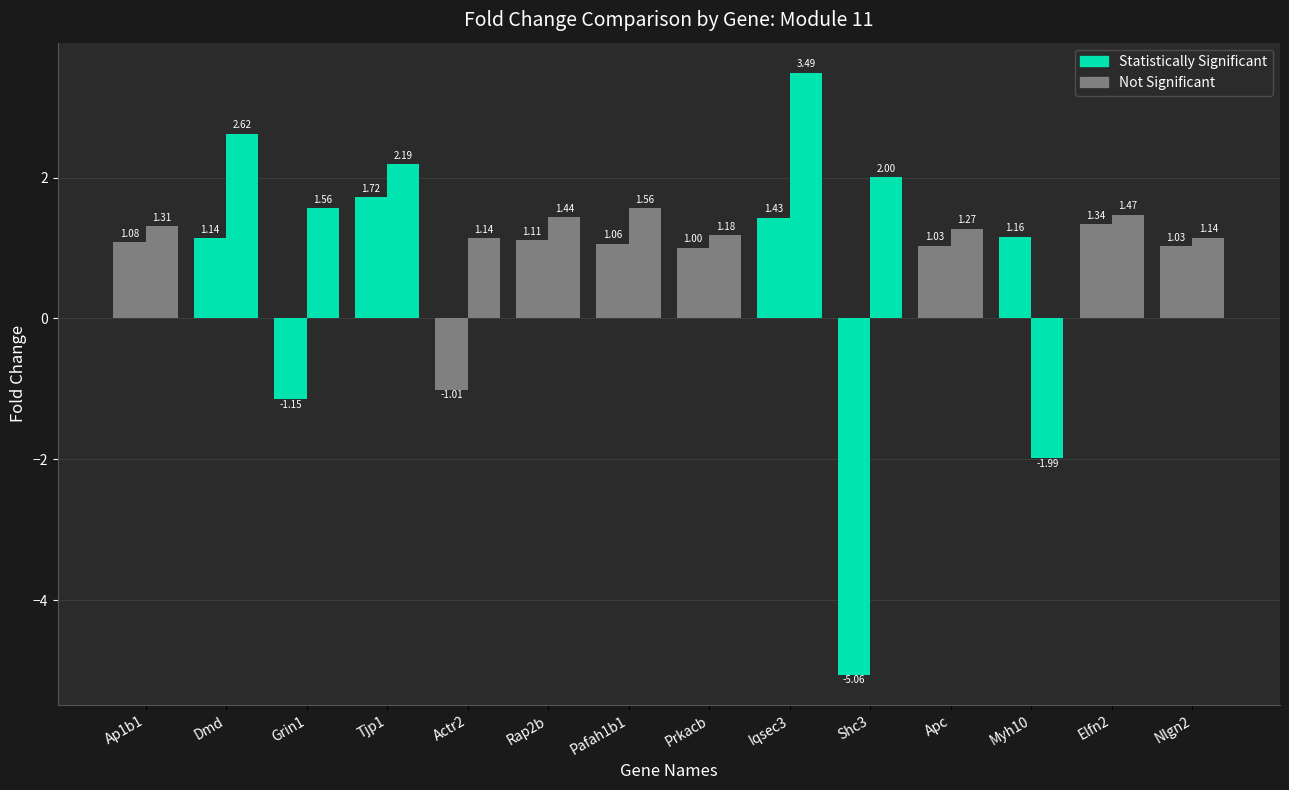

Is it true that Immediate_FoldChange equals -1.0 at Actr2?

True